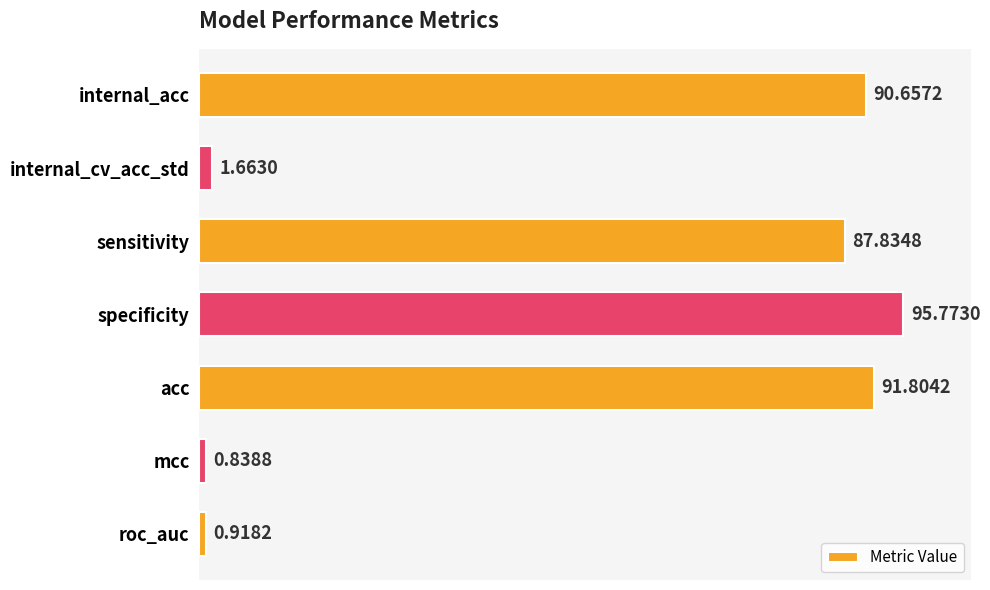

What is the label of the 6th bar from the top?

mcc